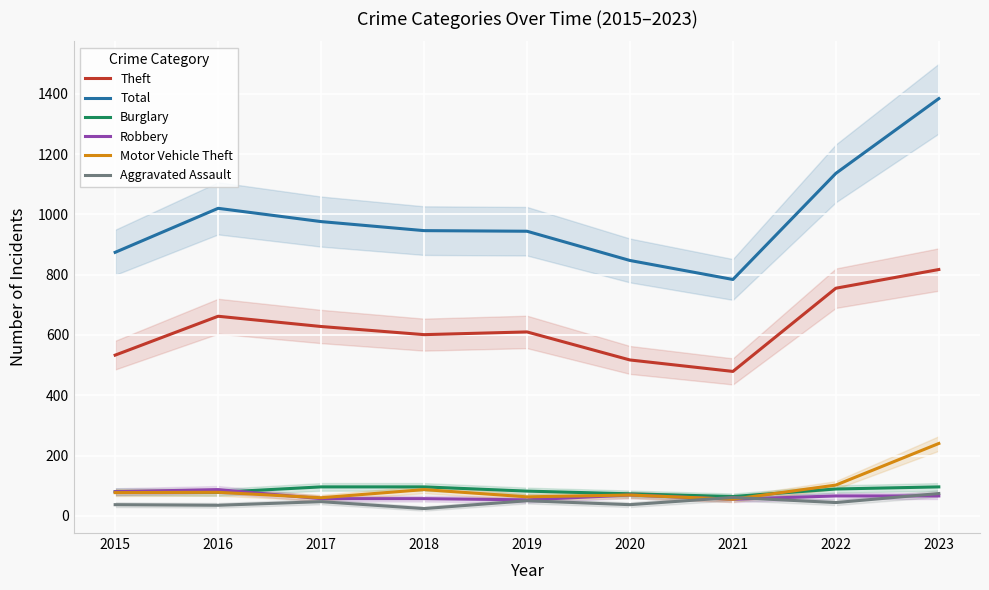

True or false: Burglary has a value of 96 at 2017.

True